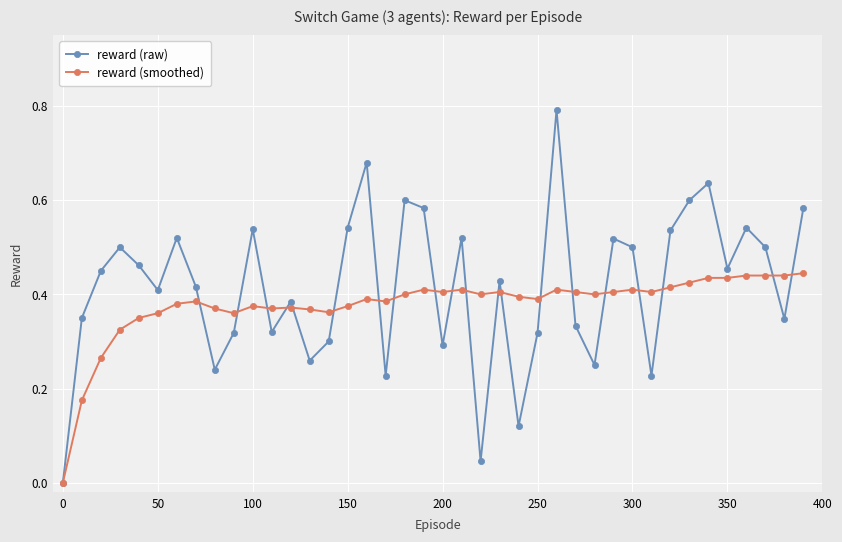

Which series ends up on top after the final intersection of reward (raw) and reward (smoothed)?

reward (raw)